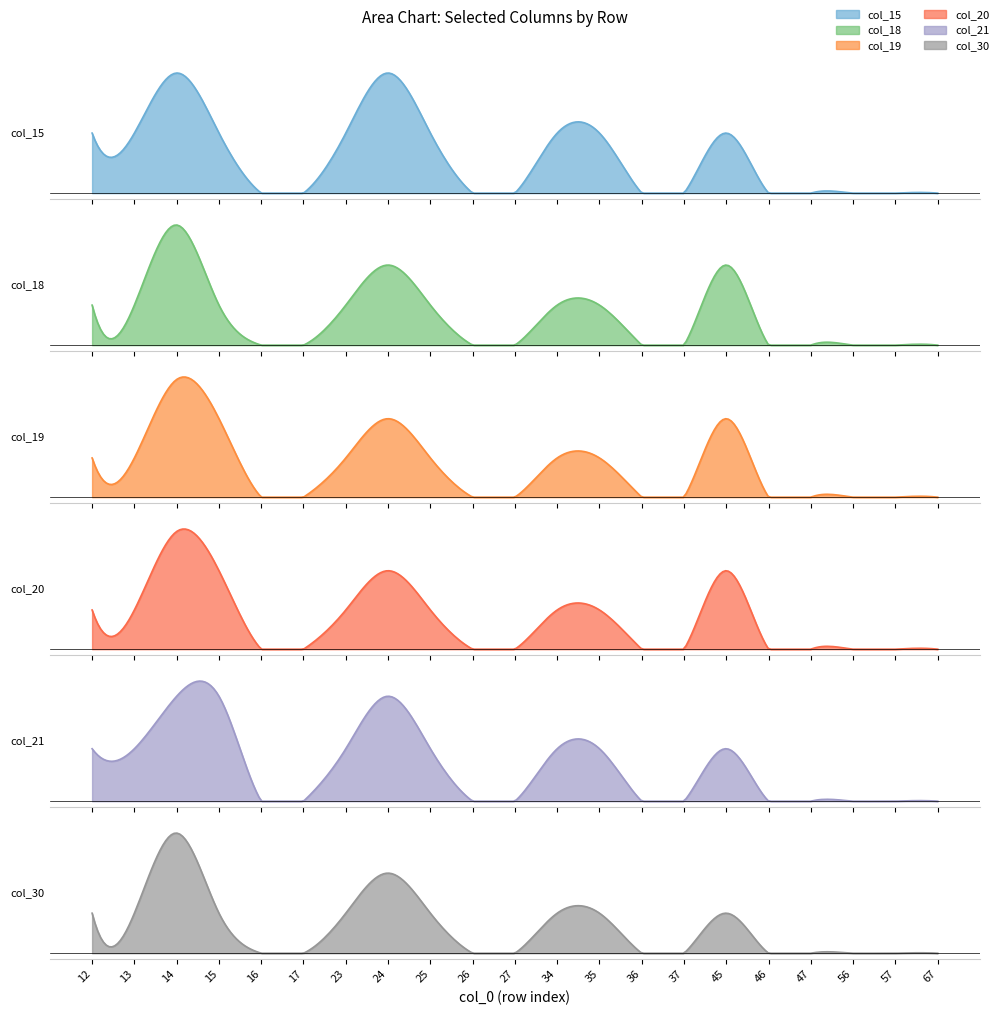

Reading right to left, what are all the values shown in this chart?

col_15: 67=0	57=0	56=0	47=0	46=0	45=1	37=0	36=0	35=1	34=1	27=0	26=0	25=1	24=2	23=1	17=0	16=0	15=1	14=2	13=1	12=1
col_18: 67=0	57=0	56=0	47=0	46=0	45=2	37=0	36=0	35=1	34=1	27=0	26=0	25=1	24=2	23=1	17=0	16=0	15=1	14=3	13=1	12=1
col_19: 67=0	57=0	56=0	47=0	46=0	45=2	37=0	36=0	35=1	34=1	27=0	26=0	25=1	24=2	23=1	17=0	16=0	15=2	14=3	13=1	12=1
col_20: 67=0	57=0	56=0	47=0	46=0	45=2	37=0	36=0	35=1	34=1	27=0	26=0	25=1	24=2	23=1	17=0	16=0	15=2	14=3	13=1	12=1
col_21: 67=0	57=0	56=0	47=0	46=0	45=1	37=0	36=0	35=1	34=1	27=0	26=0	25=1	24=2	23=1	17=0	16=0	15=2	14=2	13=1	12=1
col_30: 67=0	57=0	56=0	47=0	46=0	45=1	37=0	36=0	35=1	34=1	27=0	26=0	25=1	24=2	23=1	17=0	16=0	15=1	14=3	13=1	12=1